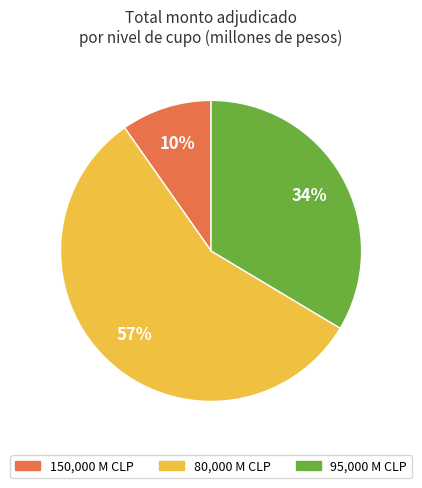

Is there any slice that represents more than half of the pie?

Yes